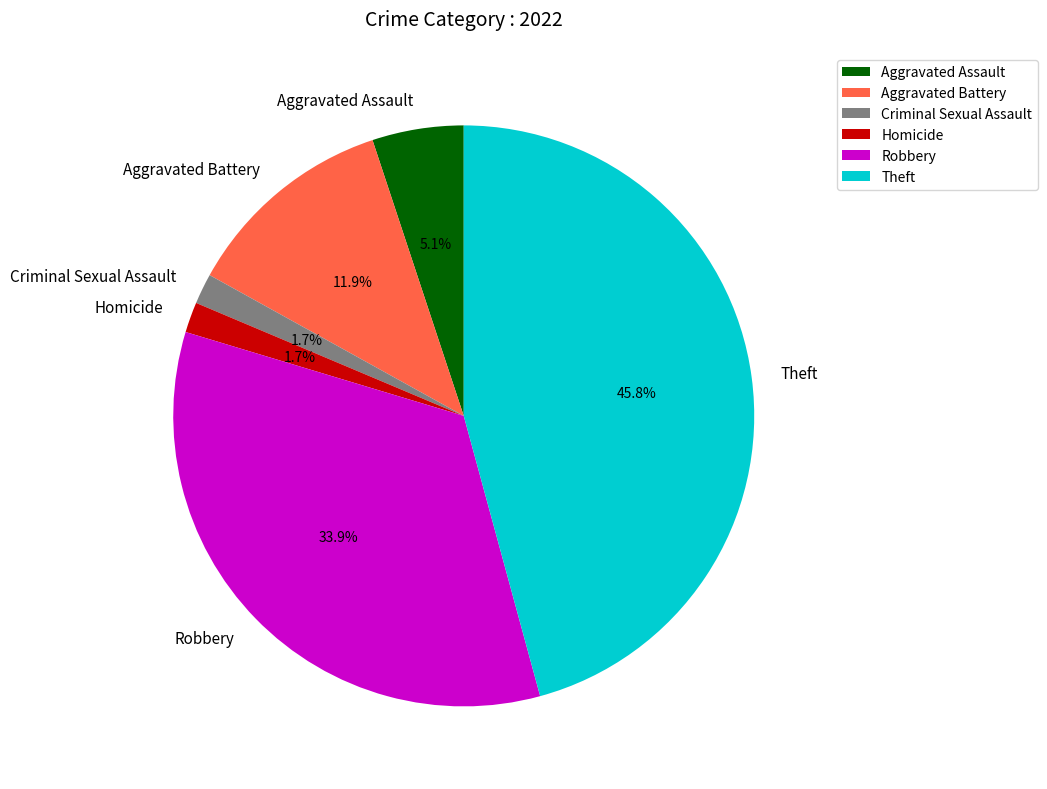

To the nearest percent, what is the difference between the largest and smallest slice percentages?

44%